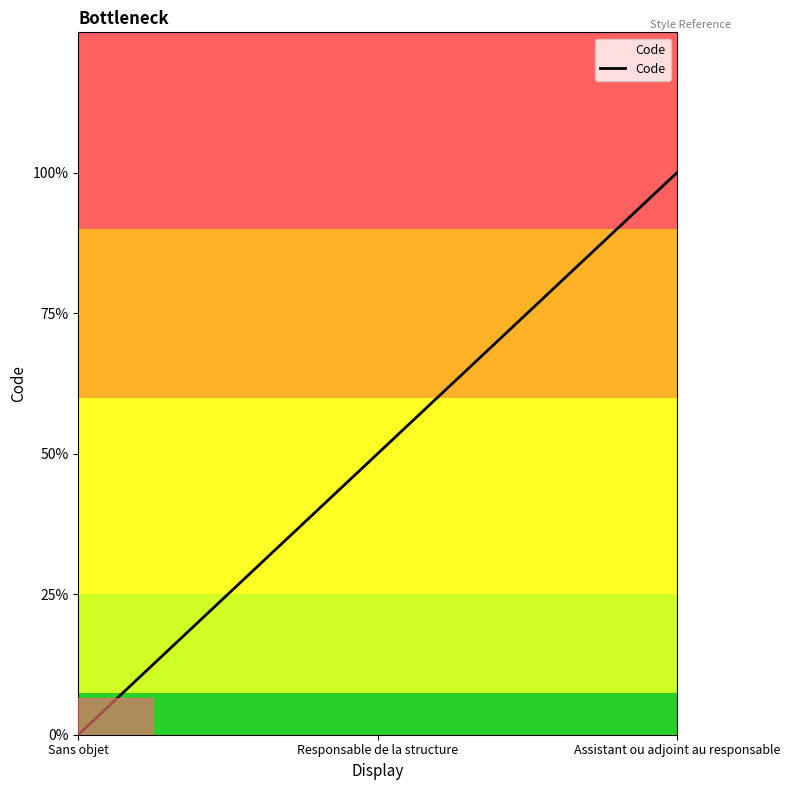

List the labels in order of value, largest first.

Assistant ou adjoint au responsable, Responsable de la structure, Sans objet